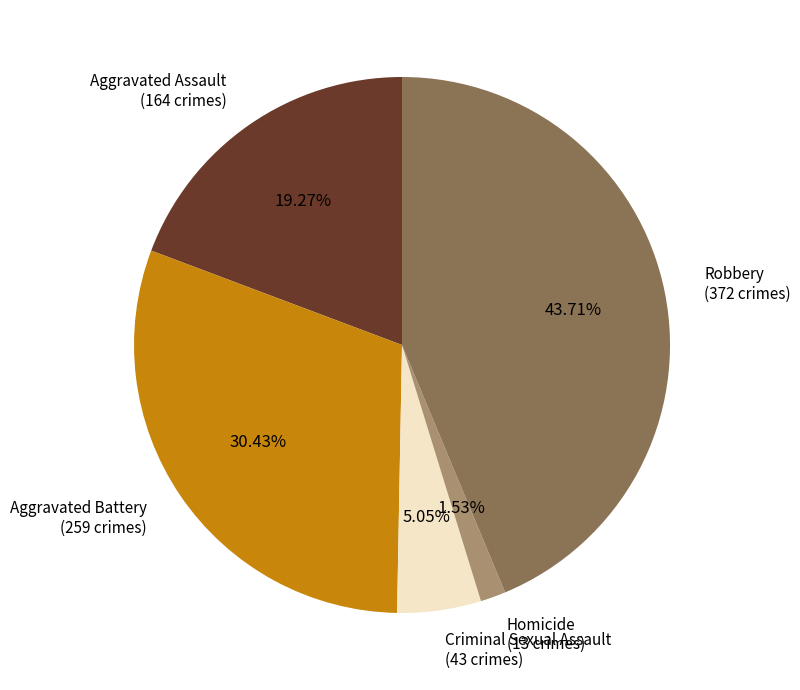

To the nearest percent, what is the difference between the Aggravated Assault and Criminal Sexual Assault slice percentages?

14%